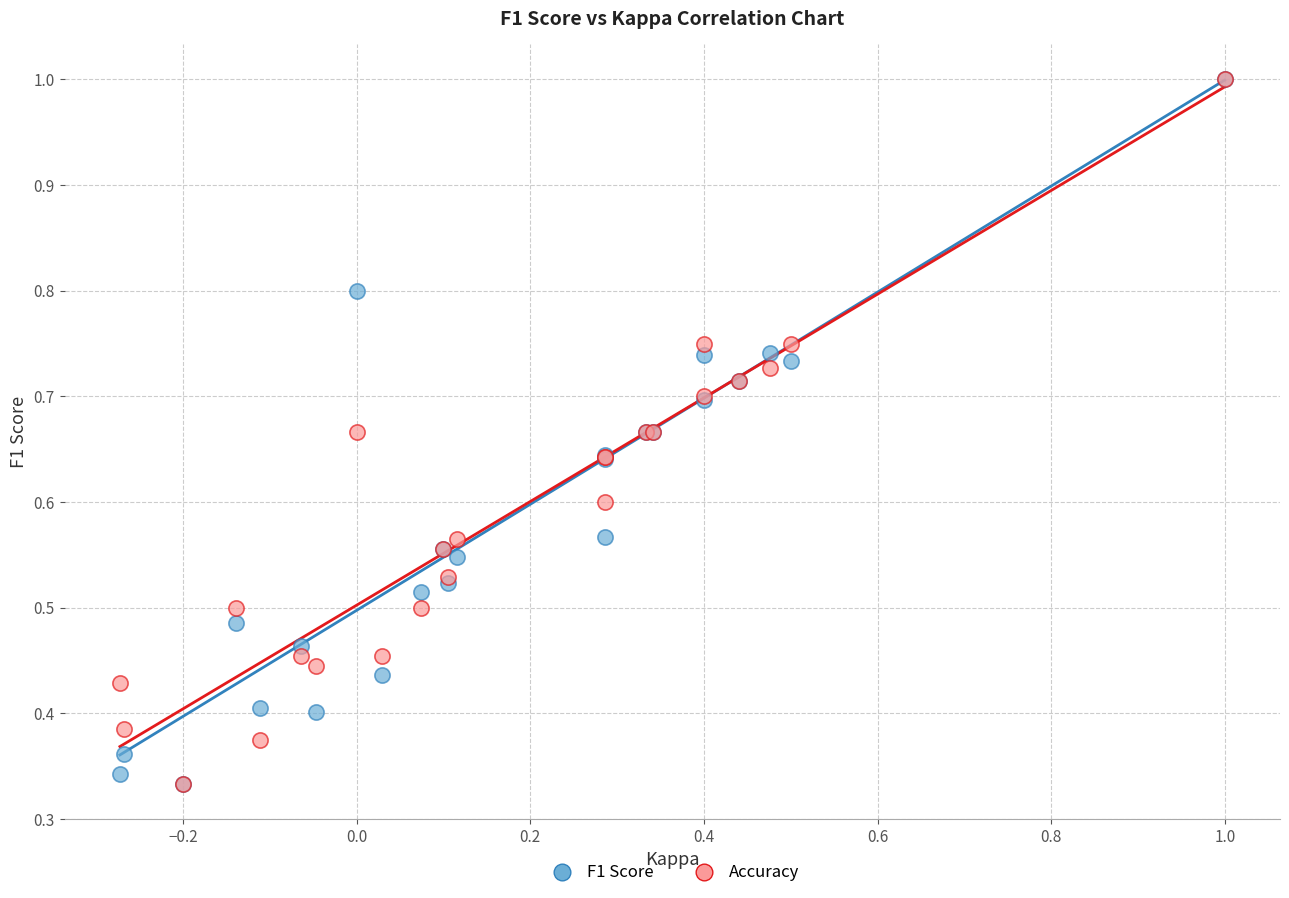

What are all the series names shown in the legend?

F1 Score, Accuracy